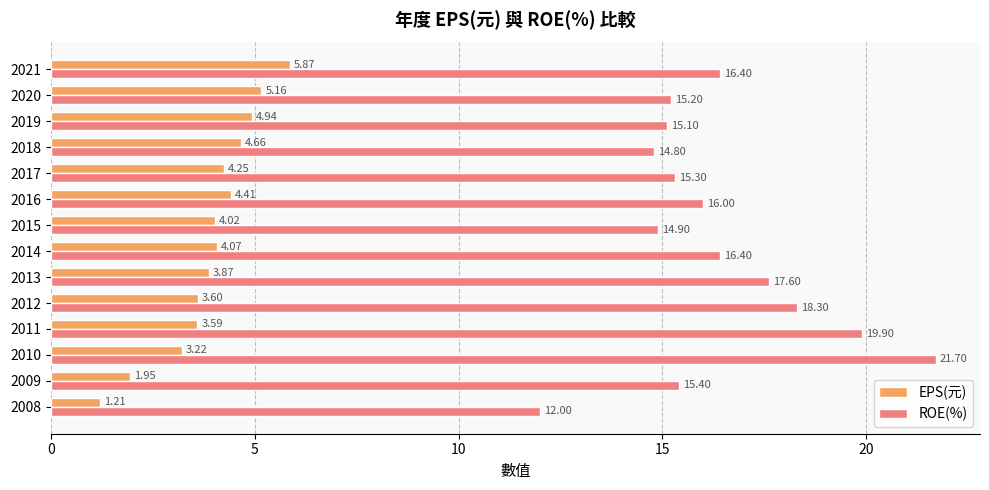

What is the sum of the ROE(%) values at 2015 and 2020?

30.1